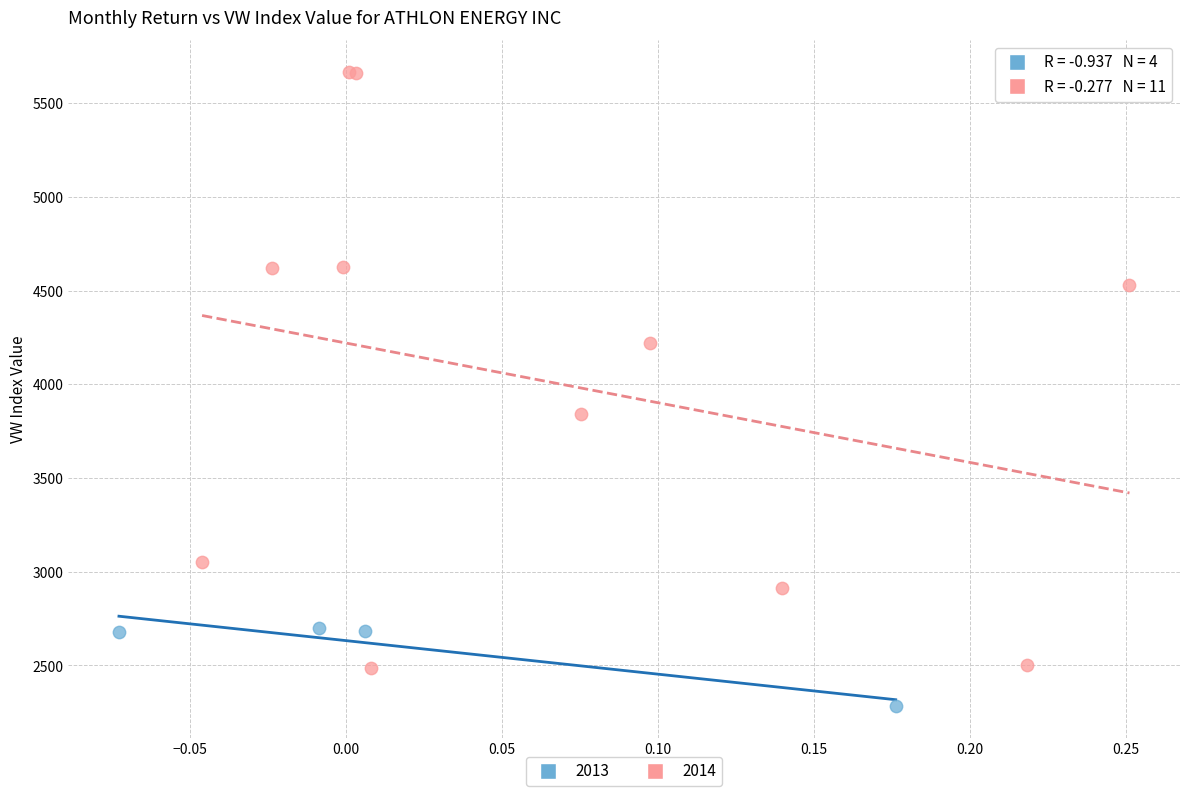

Which series has the largest Y range (max minus min)?

2014